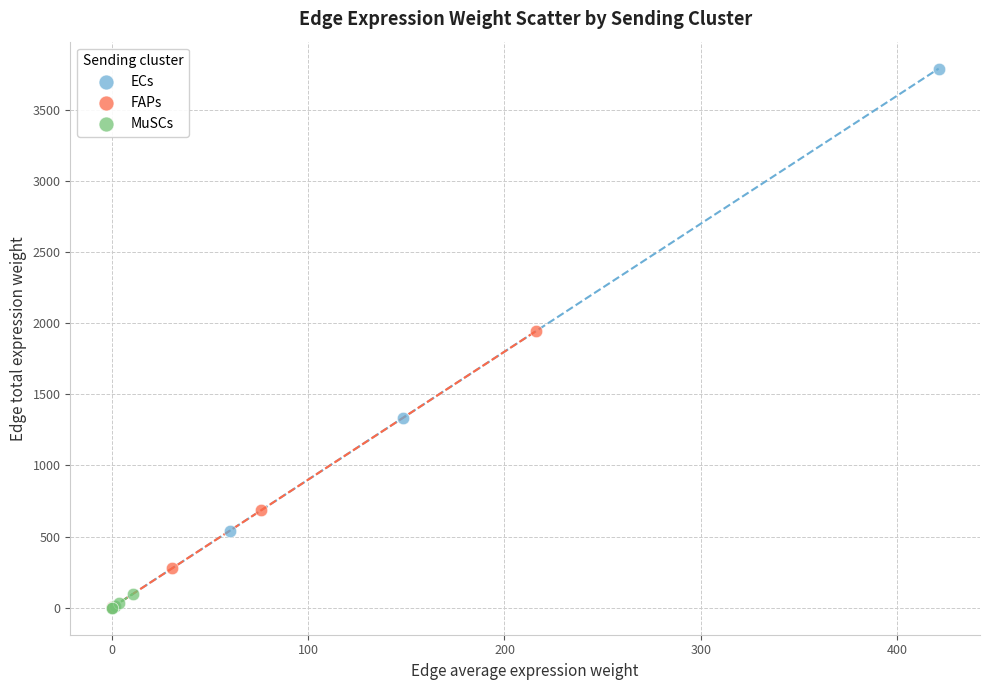

Which series has the widest spread of Y values?

ECs